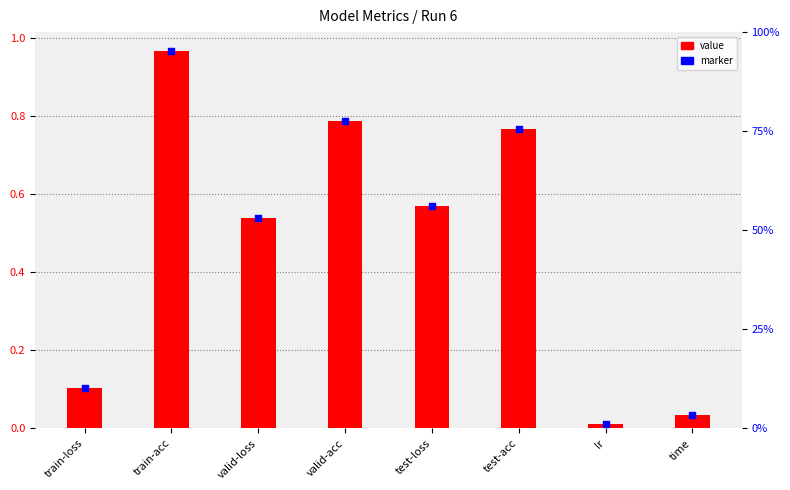

Which series reaches the maximum Y coordinate?

value